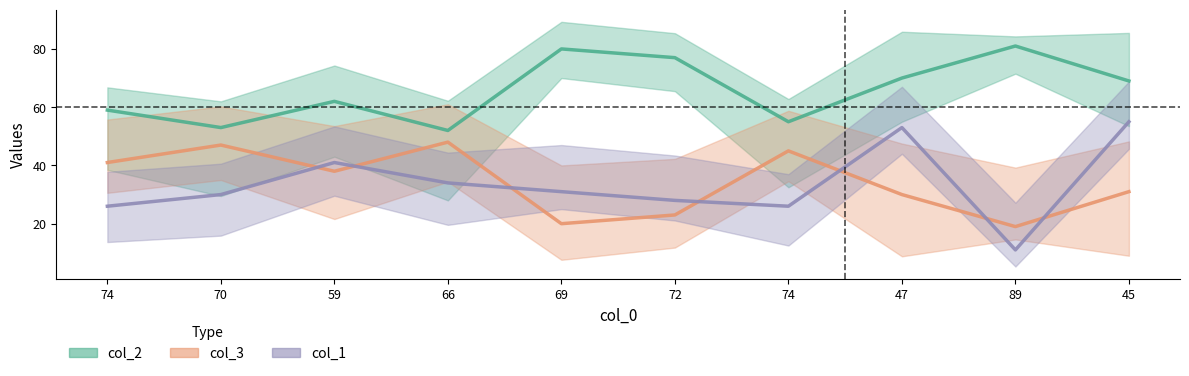

True or false: col_3 and col_2 intersect in this chart.

False